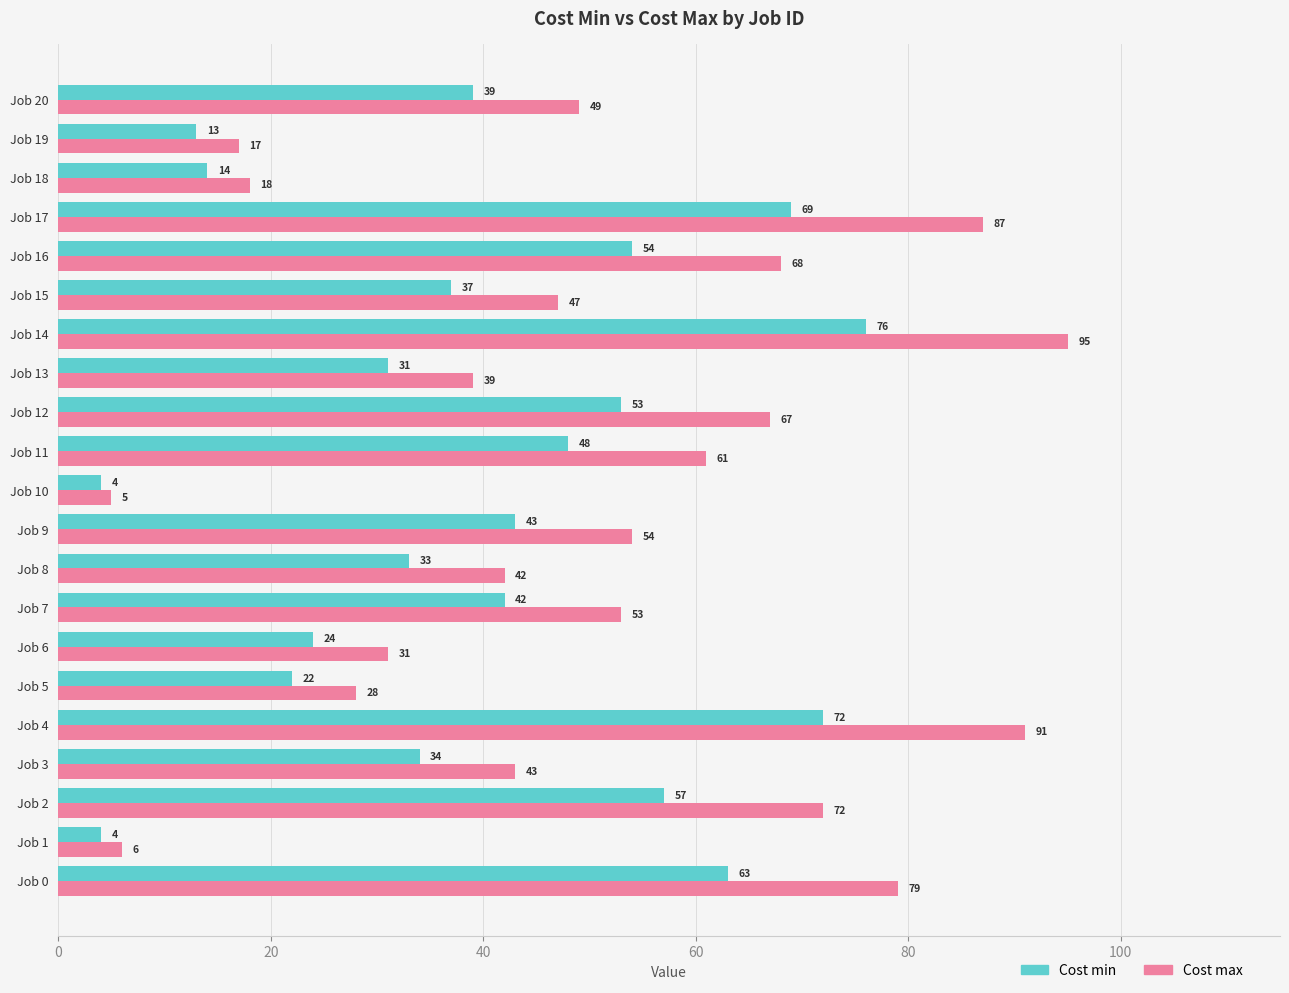

Which series has the largest range (max minus min)?

Cost max